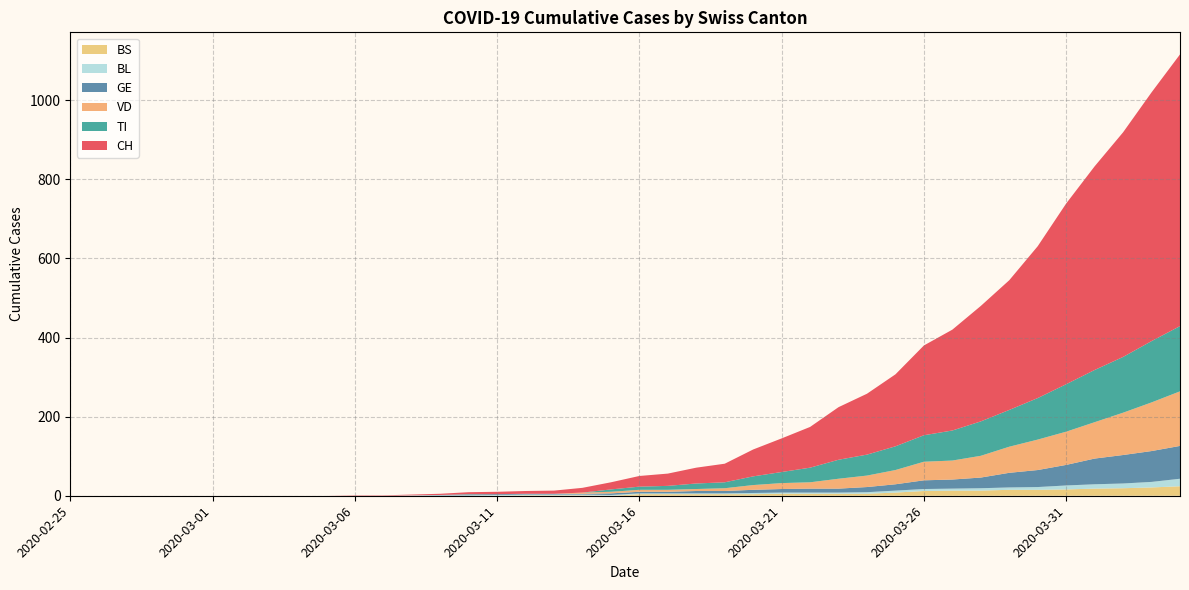

Reading right to left, what are all the values shown in this chart?

CH: 687	629	568	515	457	384	328	292	255	227	182	154	133	103	85	68	47	40	31	27	18	12	8	7	6	5	3	2	1	1	0	0	0	0	0	0	0	0	0	0
VD: 138	123	107	92	84	77	66	55	48	47	36	29	25	16	15	12	7	5	5	5	4	3	0	0	0	0	0	0	0	0	0	0	0	0	0	0	0	0	0	0
BL: 19	14	12	11	10	7	6	6	5	5	5	4	3	3	3	3	2	2	2	2	2	2	2	2	2	1	1	1	0	0	0	0	0	0	0	0	0	0	0	0
GE: 83	78	72	65	52	43	37	27	23	22	16	13	10	10	9	8	6	6	4	4	4	2	2	2	2	2	1	0	0	0	0	0	0	0	0	0	0	0	0	0
TI: 165	155	141	132	120	105	93	87	76	67	60	53	48	37	28	22	15	14	10	8	6	0	0	0	0	1	0	0	0	0	0	0	0	0	0	0	0	0	0	0
BS: 24	21	19	18	16	15	15	13	13	12	8	5	5	5	5	4	4	4	4	4	0	1	1	1	0	0	0	0	0	0	0	0	0	0	0	0	0	0	0	0